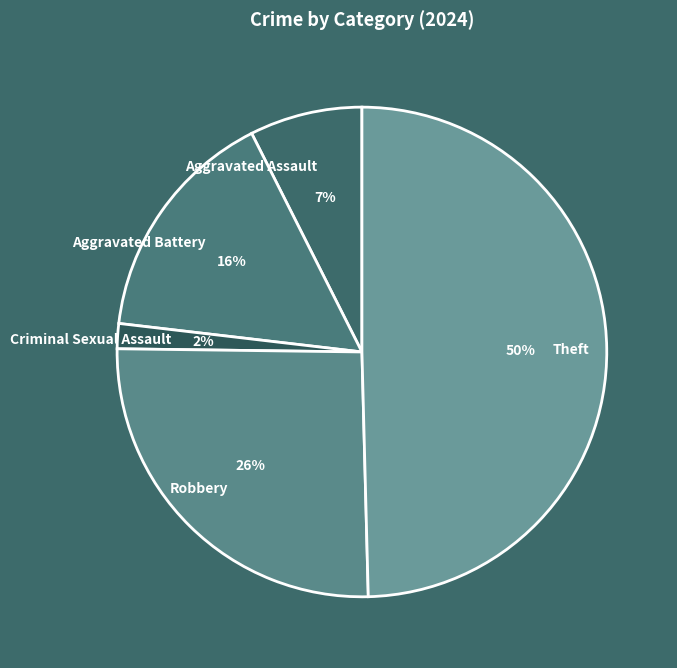

How many slices are in this pie chart?

5